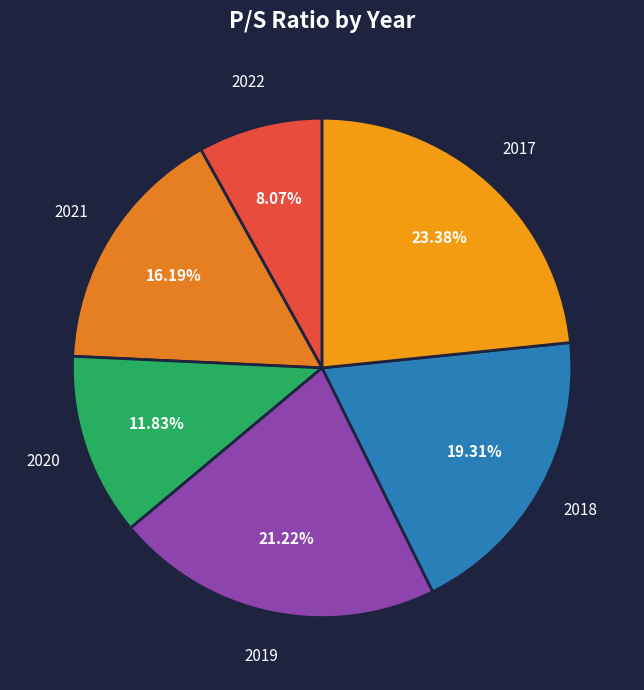

Which has a higher value, 2021 or 2018?

2018